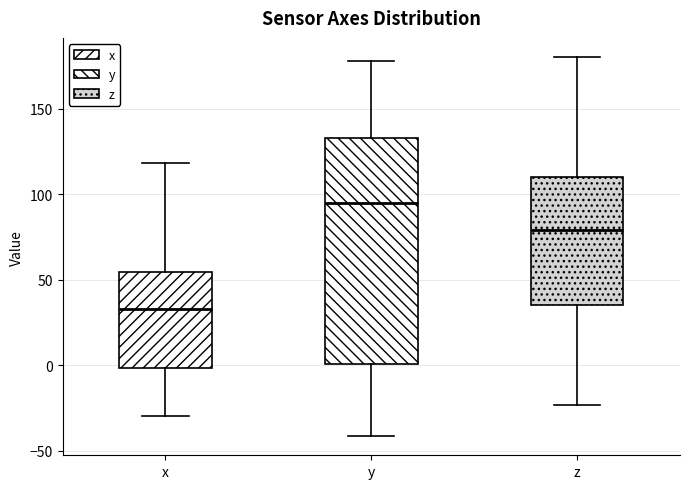

Where is the lower edge of the box for y on the y-axis? The values are not printed on the chart, so give them approximately, as read against the axis.

0